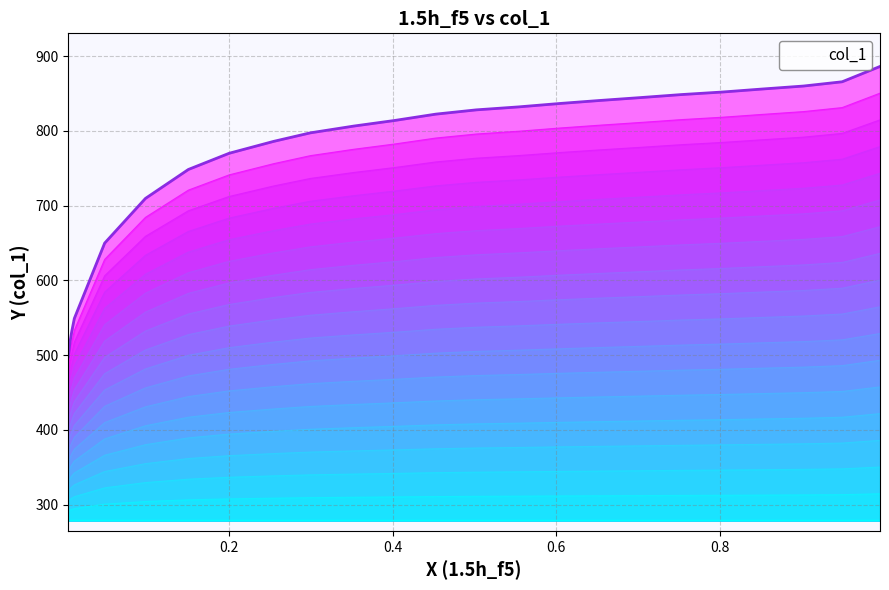

What is the average value?

764.8